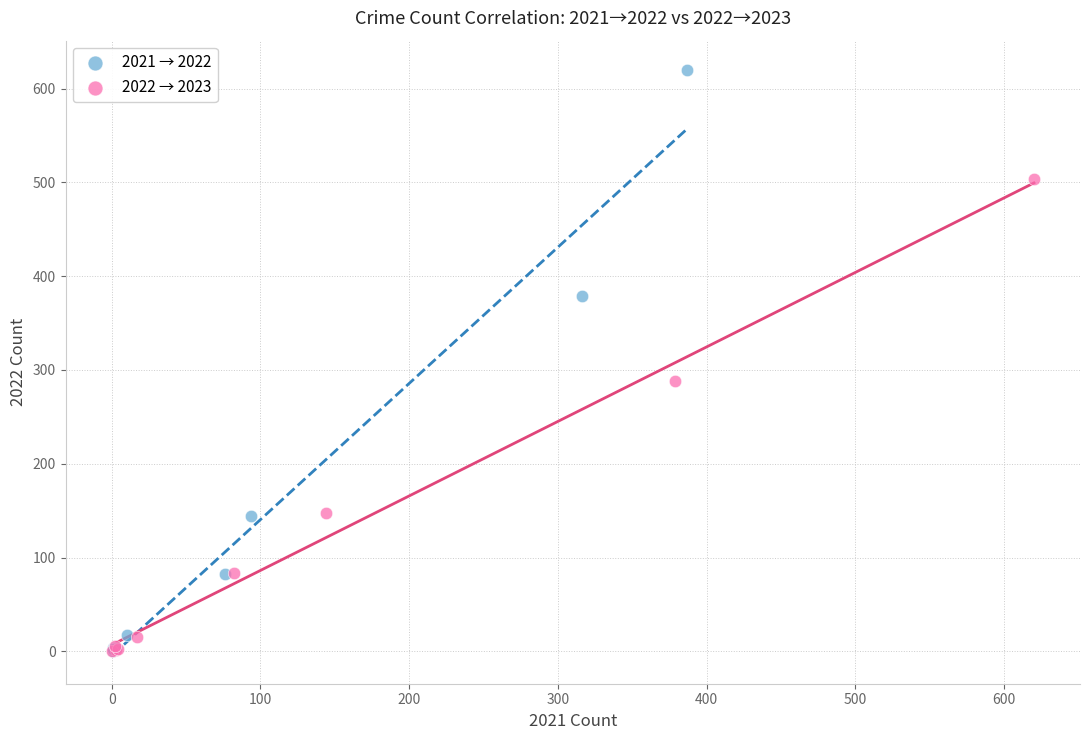

Which series has the largest Y range (max minus min)?

2021 → 2022